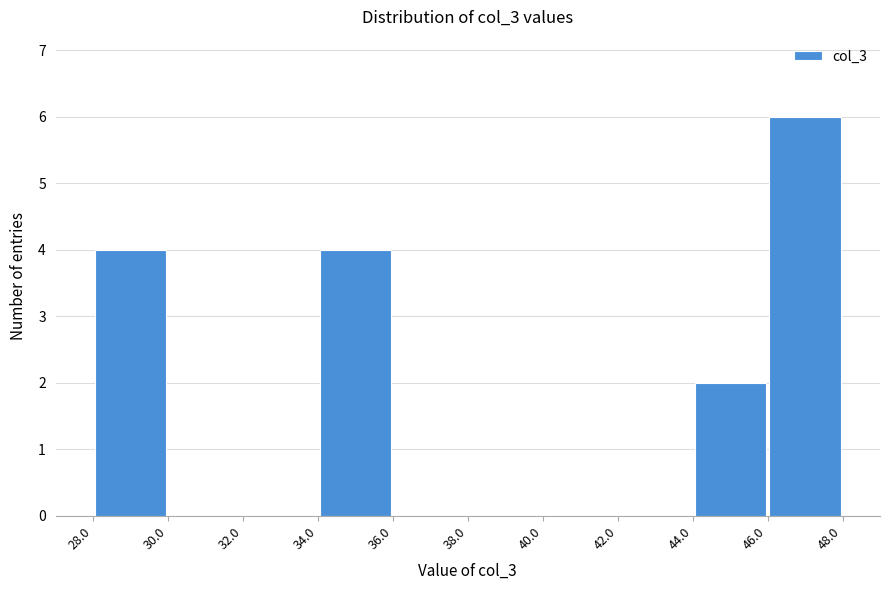

Reading left to right, transcribe this chart: for each bar, give the range it covers on the x-axis and its height. The values are not printed on the chart, so give them approximately, as read against the axis.

28.0 to 30.0: 4
30.0 to 32.0: 0
32.0 to 34.0: 0
34.0 to 36.0: 4
36.0 to 38.0: 0
38.0 to 40.0: 0
40.0 to 42.0: 0
42.0 to 44.0: 0
44.0 to 46.0: 2
46.0 to 48.0: 6